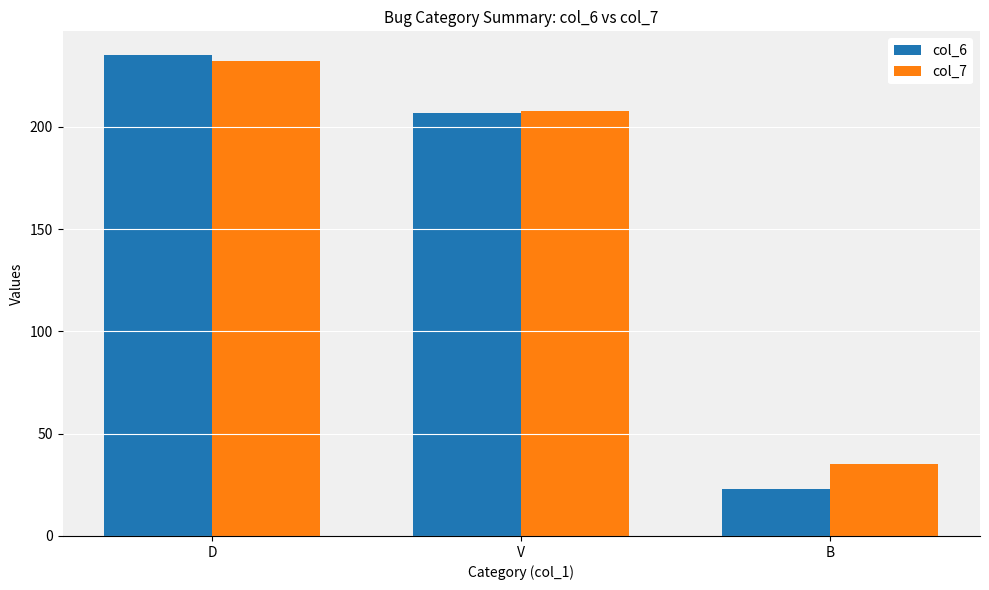

Rank the series at B from lowest to highest value.

col_6, col_7